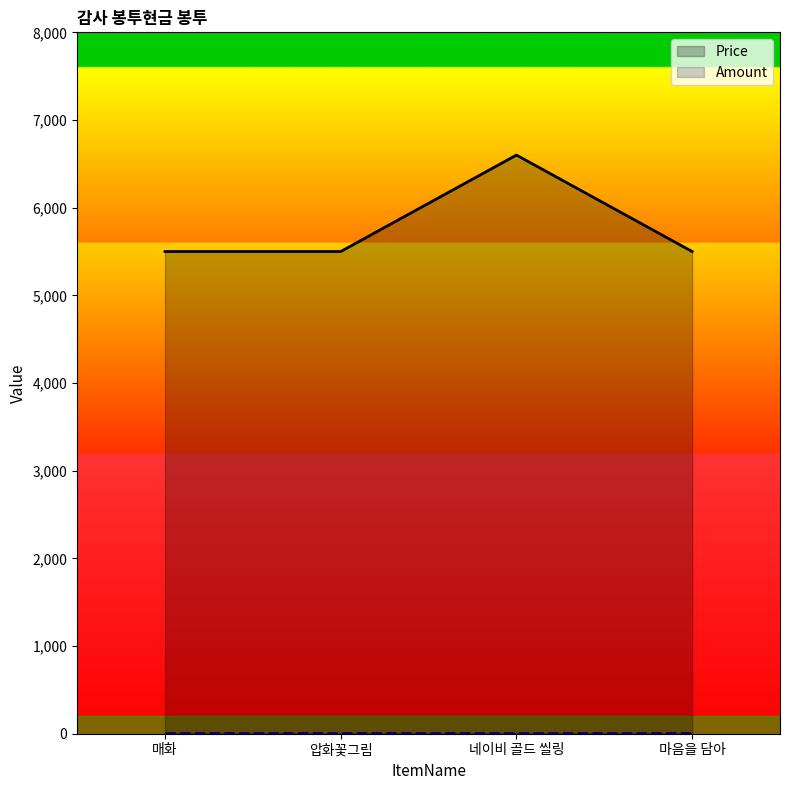

Count the number of categories in the chart.

4